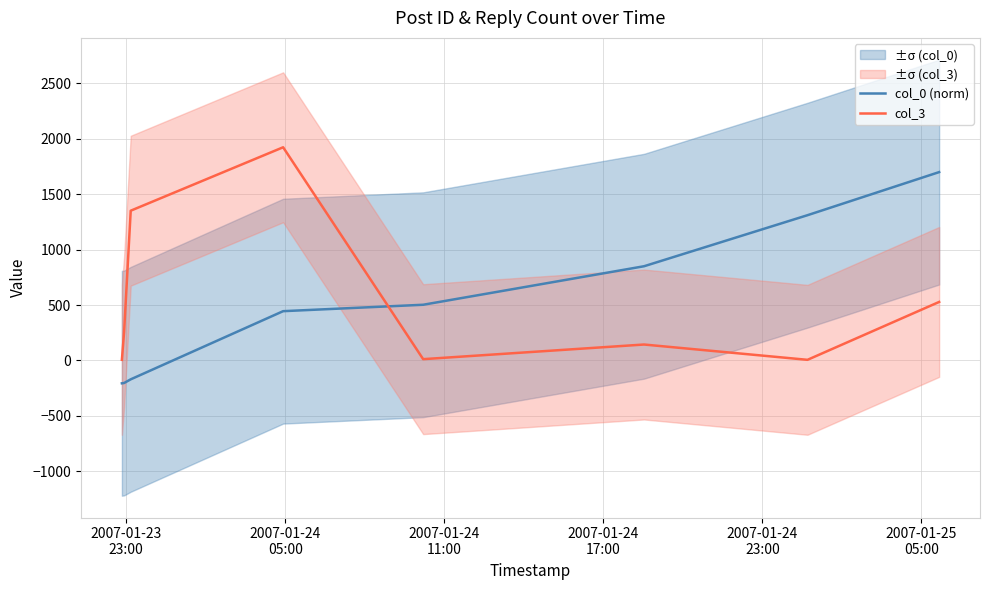

Rank the series at 2007-01-23
23:00 from lowest to highest value.

col_0 (norm), col_3